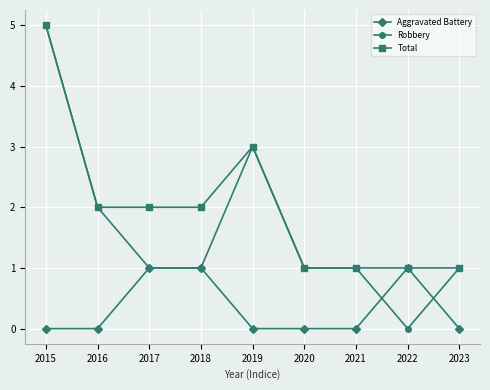

The Total series shows 0 at 2020. True or false?

False